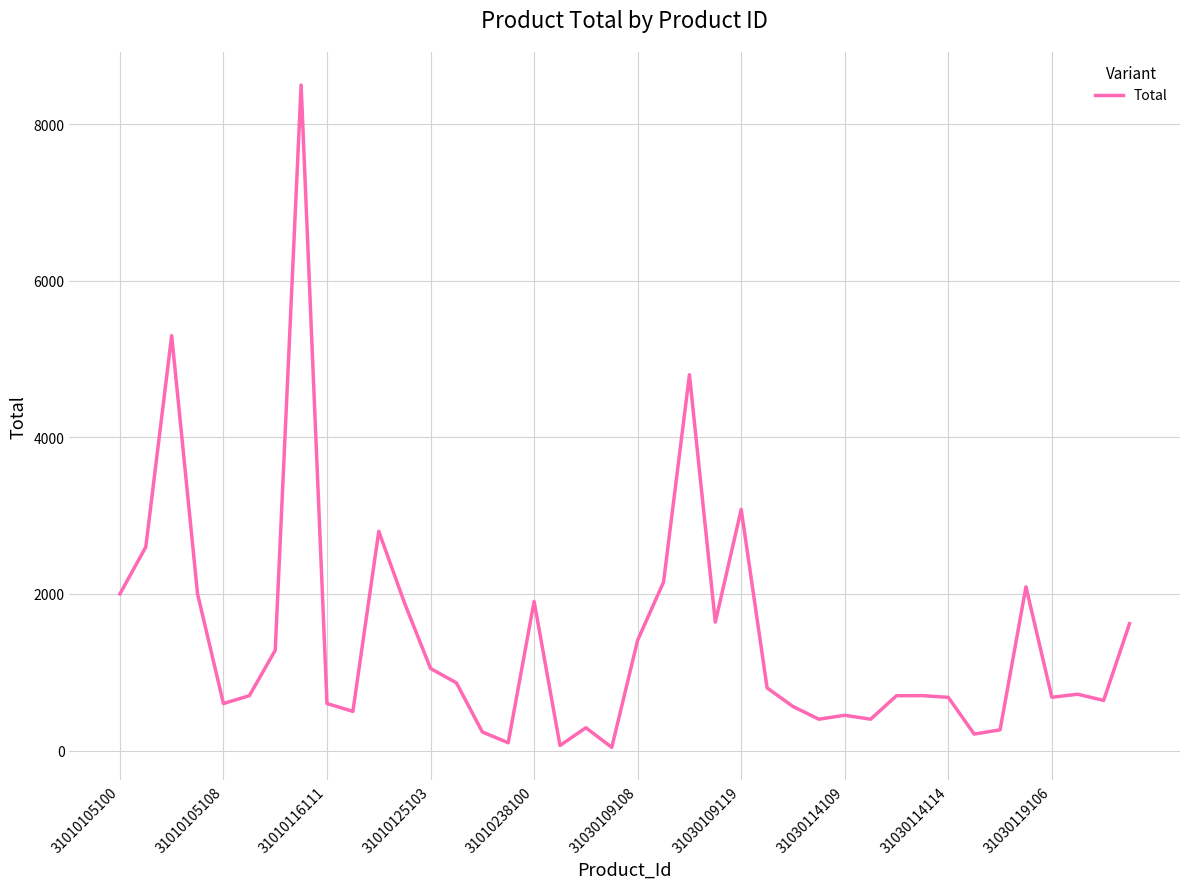

What is the smallest value displayed?

40